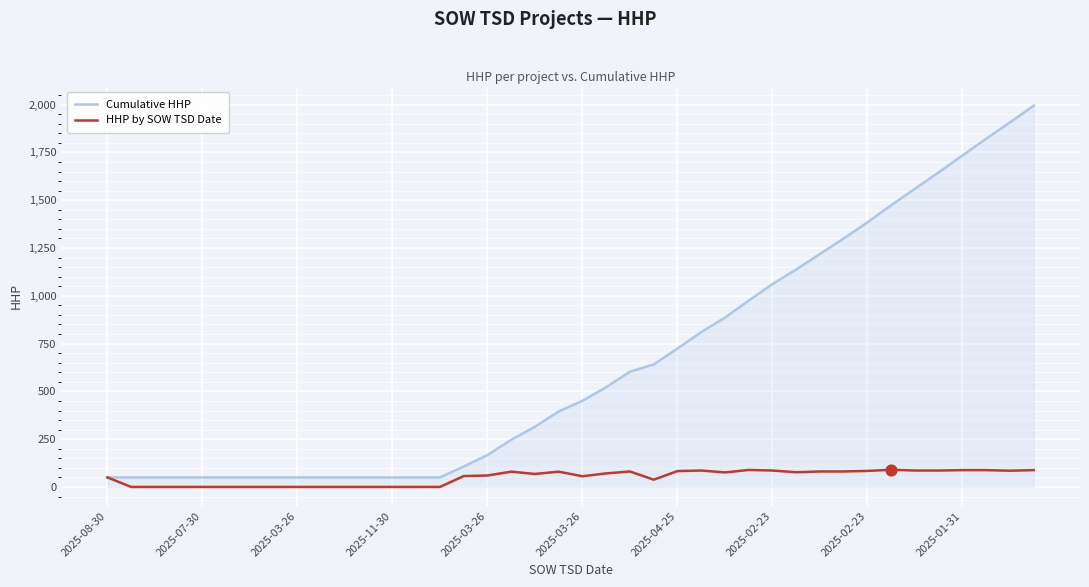

Which series has the widest spread of values?

Cumulative HHP